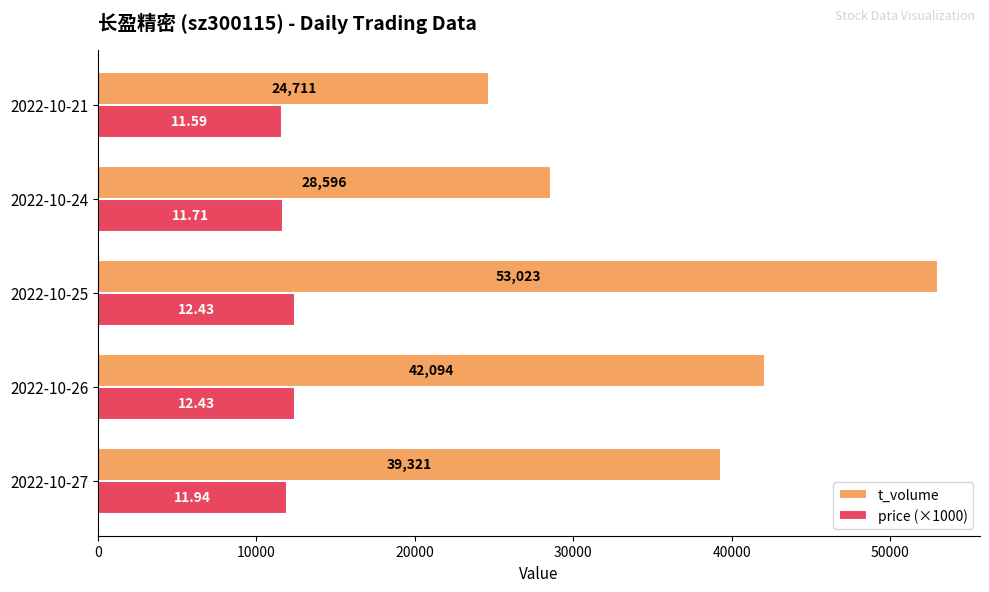

Rank the series by their average value, from lowest to highest.

price (×1000), t_volume